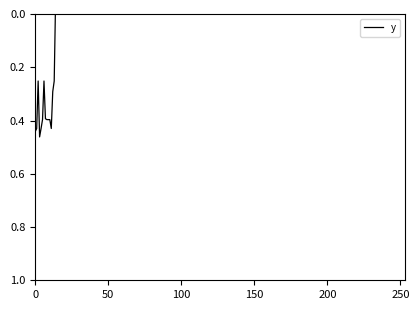

Which label corresponds to the smallest value in the chart?

16